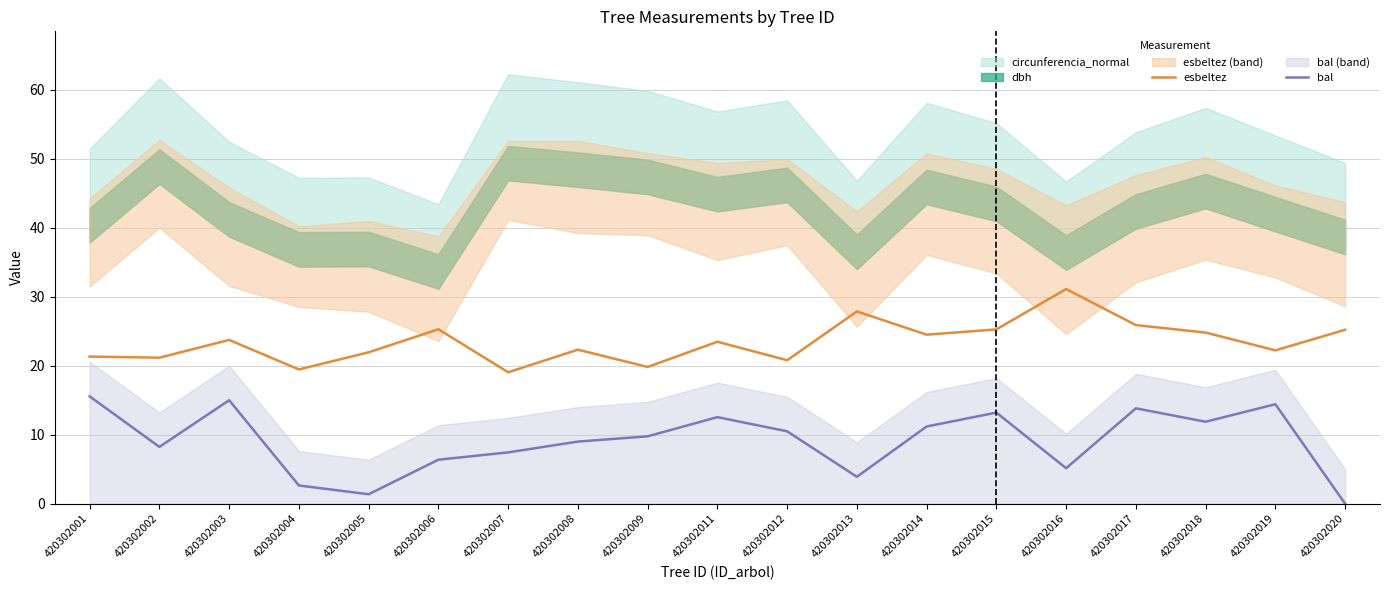

Which series has the largest range (max minus min)?

bal